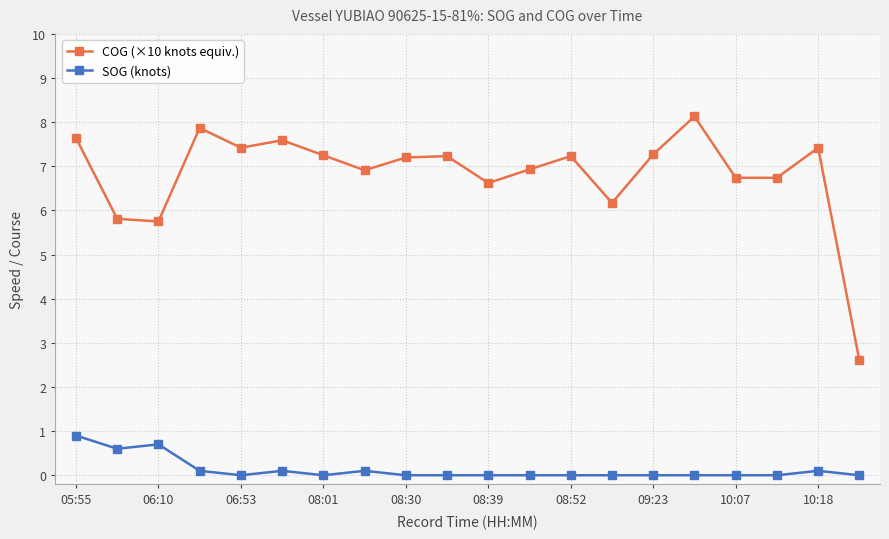

List the series in order of their peak value, lowest first.

SOG (knots), COG (×10 knots equiv.)